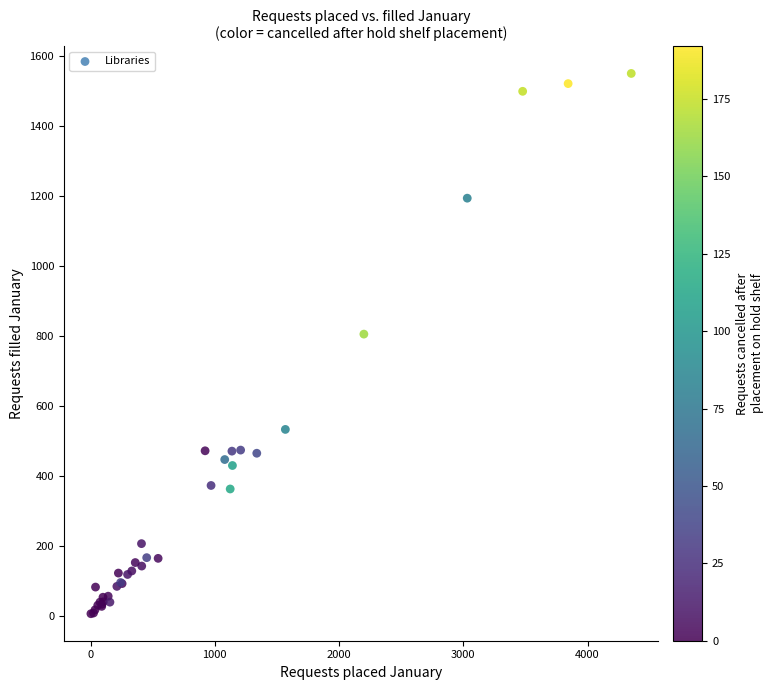

What Y value in the scatter plot is closest to 778?

805